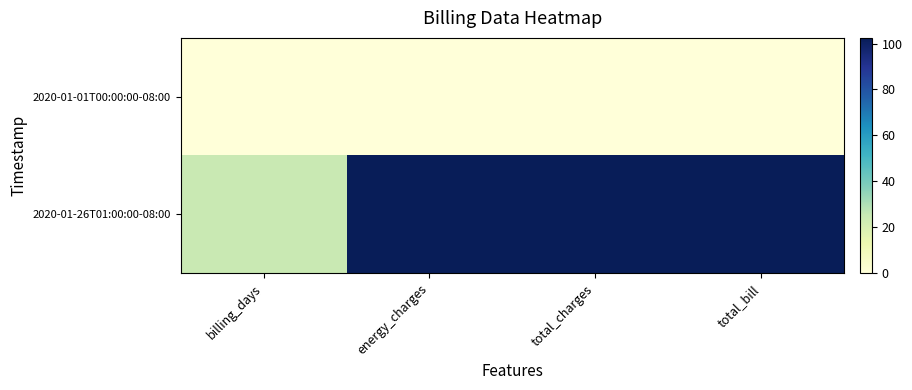

At which category does the chart reach its minimum across all series?

billing_days